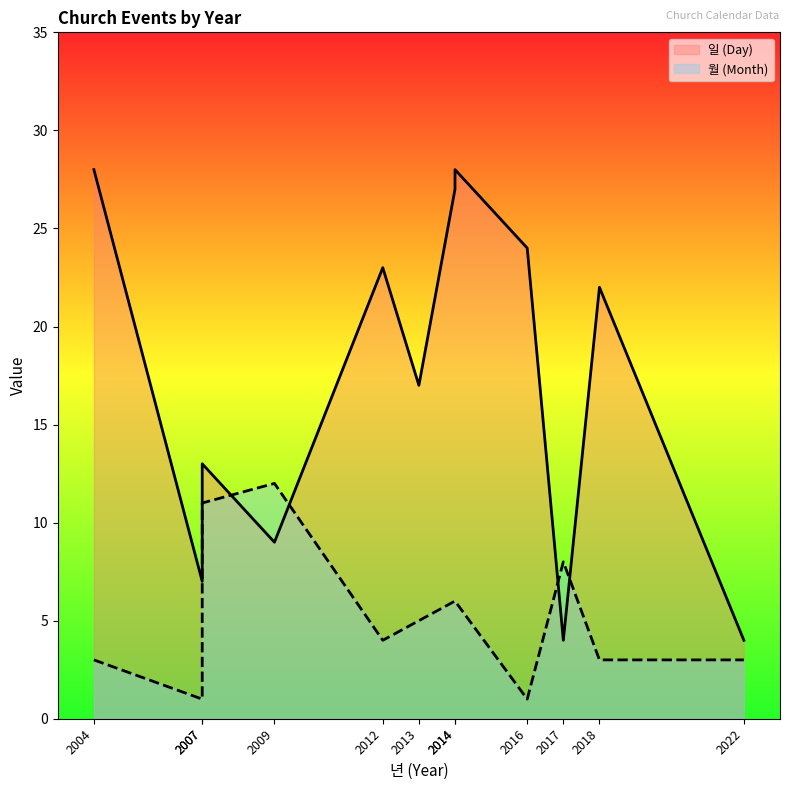

What is the value of the 월 (Month) point at the 9th from the left?

1